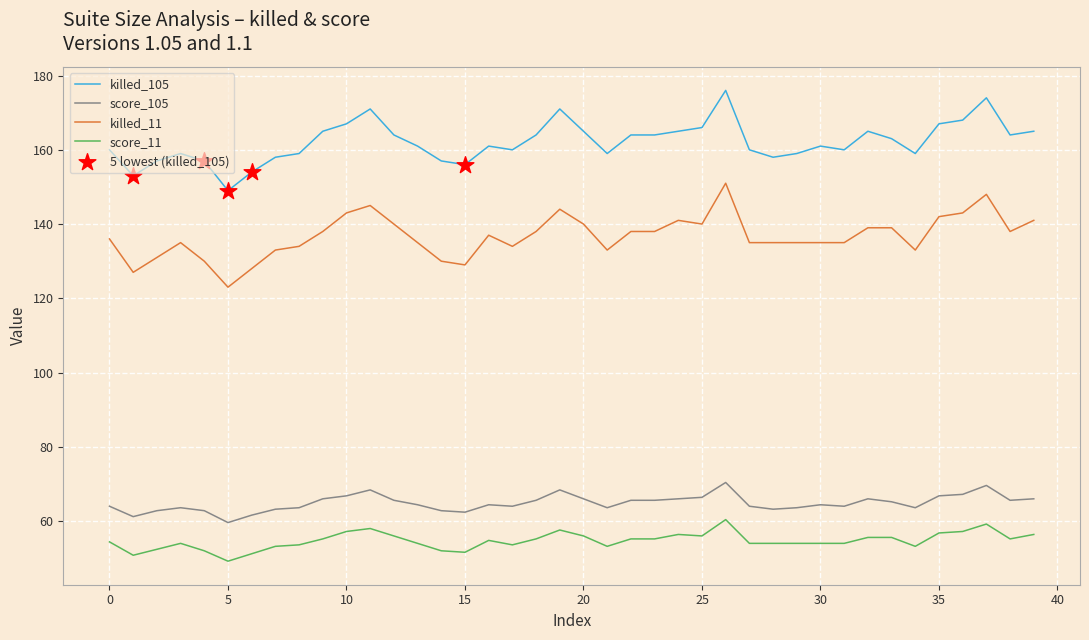

Rank the series by their maximum value, from lowest to highest.

score_11, score_105, killed_11, killed_105